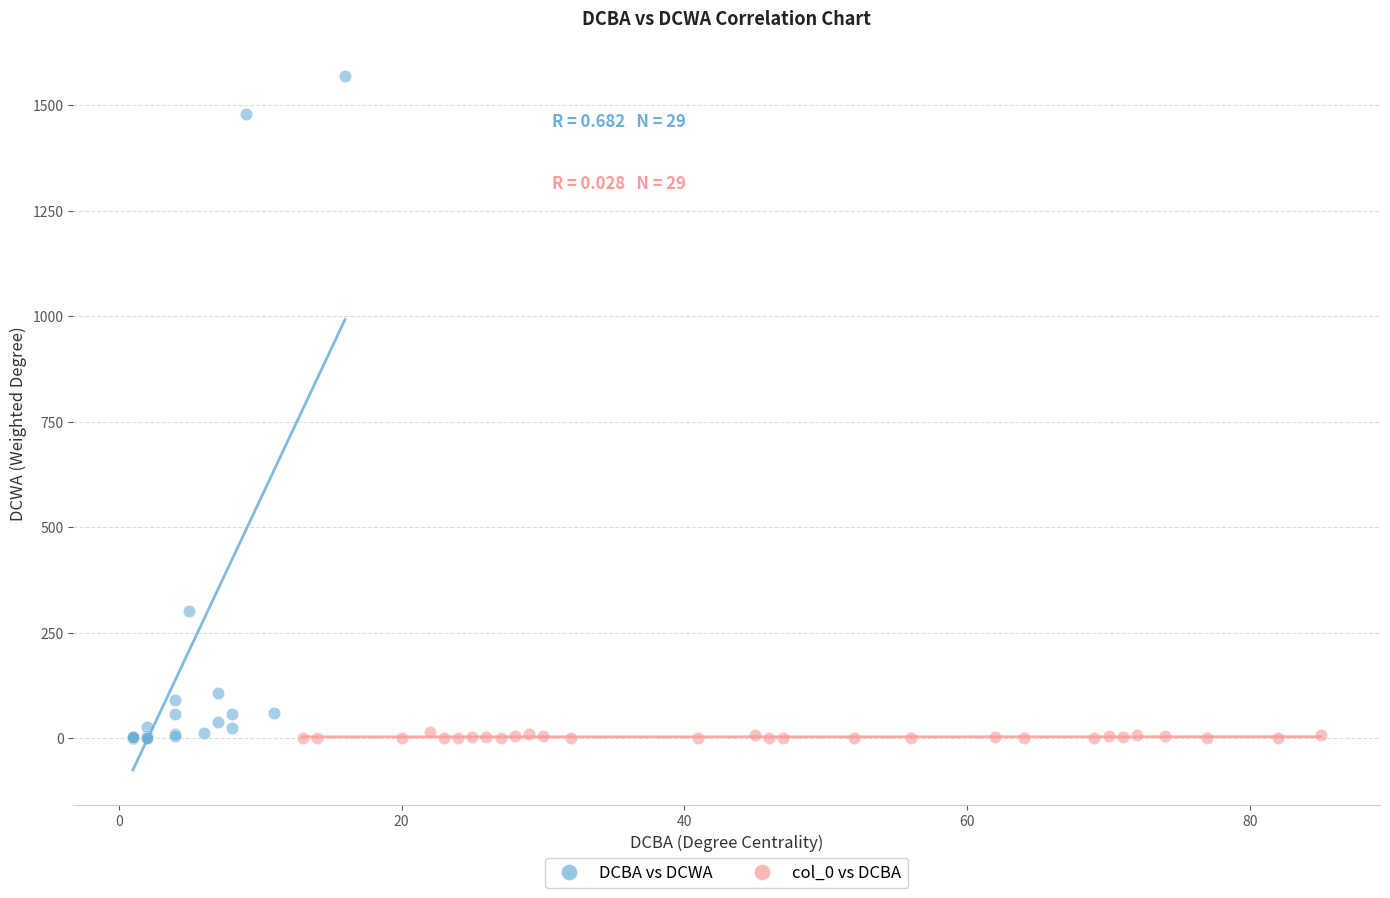

Which series has the largest Y range (max minus min)?

DCBA vs DCWA